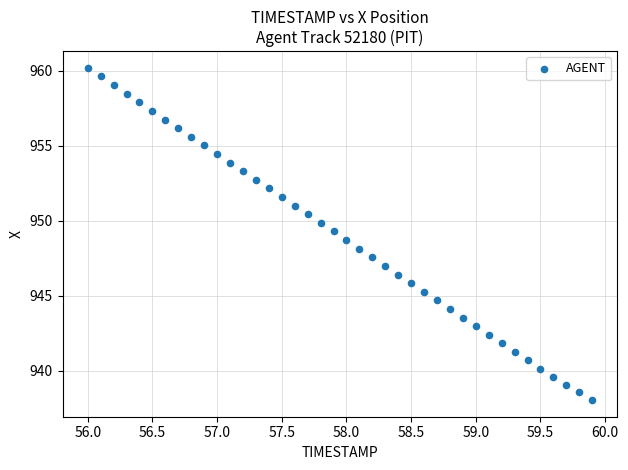

What is the range of Y values (max minus min)?

22.1